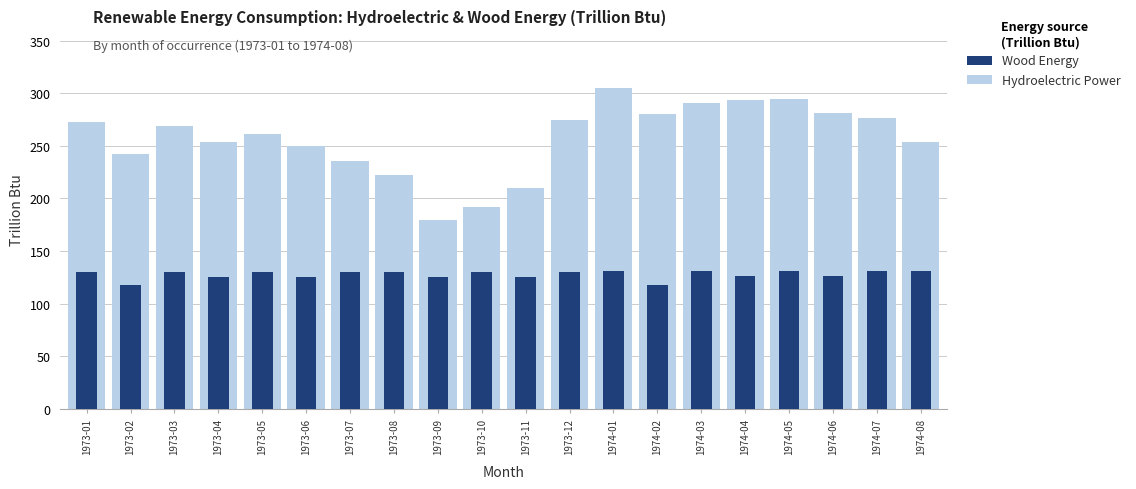

The Wood Energy series shows 126.4 at 1974-06. True or false?

True